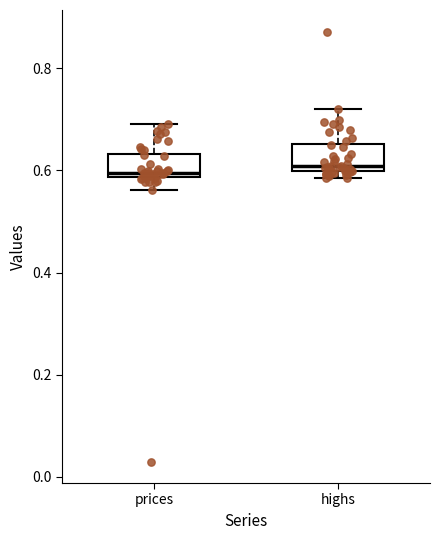

Where is the lower edge of the box for highs on the y-axis? The values are not printed on the chart, so give them approximately, as read against the axis.

0.60